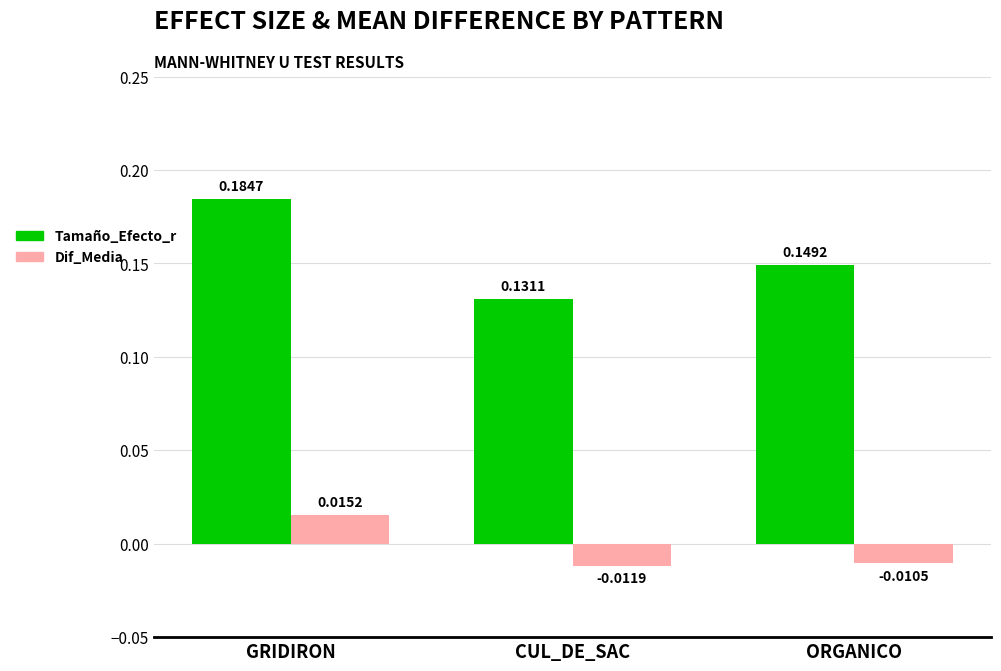

List the series in order of their peak value, highest first.

Tamaño_Efecto_r, Dif_Media